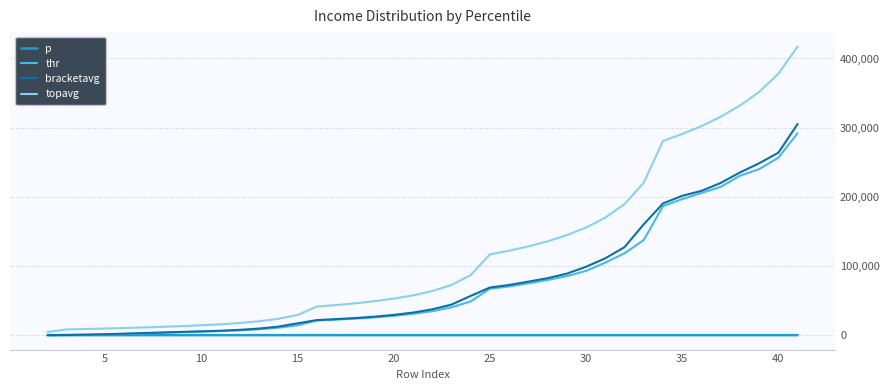

How many distinct data groups are displayed?

4